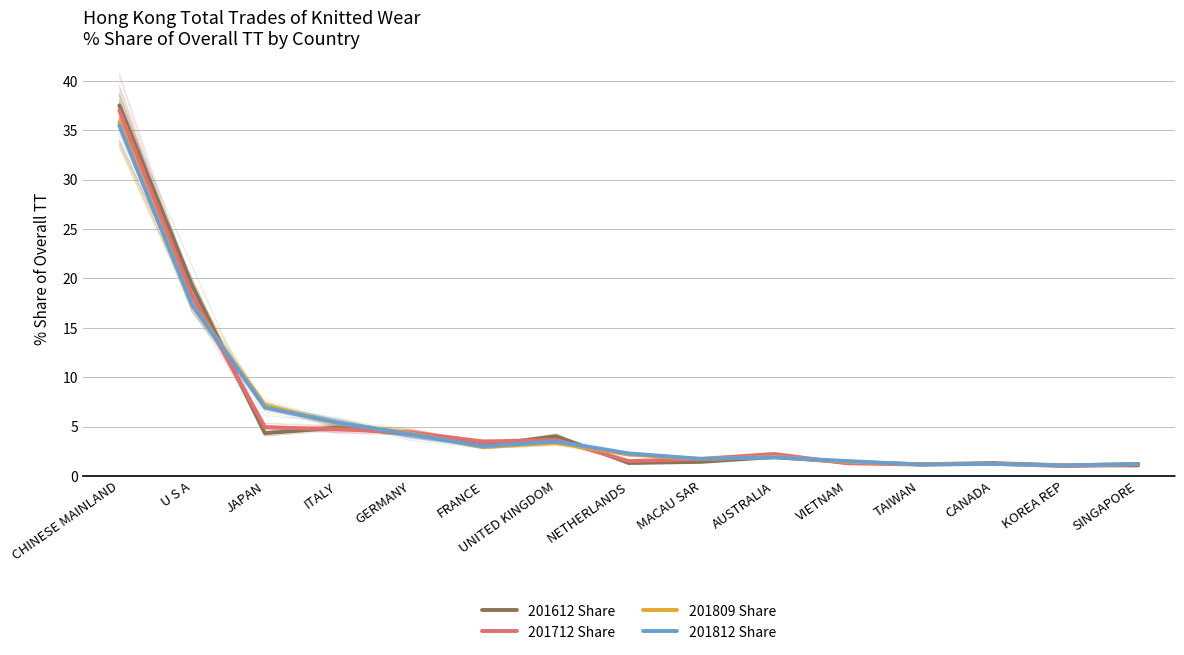

Reading left to right, what are all the values shown in this chart?

201612 Share: CHINESE MAINLAND=37.5	U S A=19.3	JAPAN=4.3	ITALY=4.9	GERMANY=4.3	FRANCE=3.1	UNITED KINGDOM=4.0	NETHERLANDS=1.3	MACAU SAR=1.4	AUSTRALIA=1.9	VIETNAM=1.4	TAIWAN=1.2	CANADA=1.3	KOREA REP=1.1	SINGAPORE=1.1
201712 Share: CHINESE MAINLAND=37.0	U S A=18.3	JAPAN=4.9	ITALY=4.7	GERMANY=4.4	FRANCE=3.5	UNITED KINGDOM=3.7	NETHERLANDS=1.5	MACAU SAR=1.7	AUSTRALIA=2.2	VIETNAM=1.3	TAIWAN=1.1	CANADA=1.2	KOREA REP=1.0	SINGAPORE=1.2
201809 Share: CHINESE MAINLAND=35.8	U S A=17.4	JAPAN=7.1	ITALY=5.3	GERMANY=4.3	FRANCE=2.9	UNITED KINGDOM=3.3	NETHERLANDS=2.2	MACAU SAR=1.7	AUSTRALIA=1.9	VIETNAM=1.4	TAIWAN=1.2	CANADA=1.2	KOREA REP=1.1	SINGAPORE=1.2
201812 Share: CHINESE MAINLAND=35.5	U S A=17.3	JAPAN=6.9	ITALY=5.4	GERMANY=4.2	FRANCE=3.0	UNITED KINGDOM=3.5	NETHERLANDS=2.3	MACAU SAR=1.7	AUSTRALIA=1.9	VIETNAM=1.5	TAIWAN=1.2	CANADA=1.2	KOREA REP=1.1	SINGAPORE=1.2